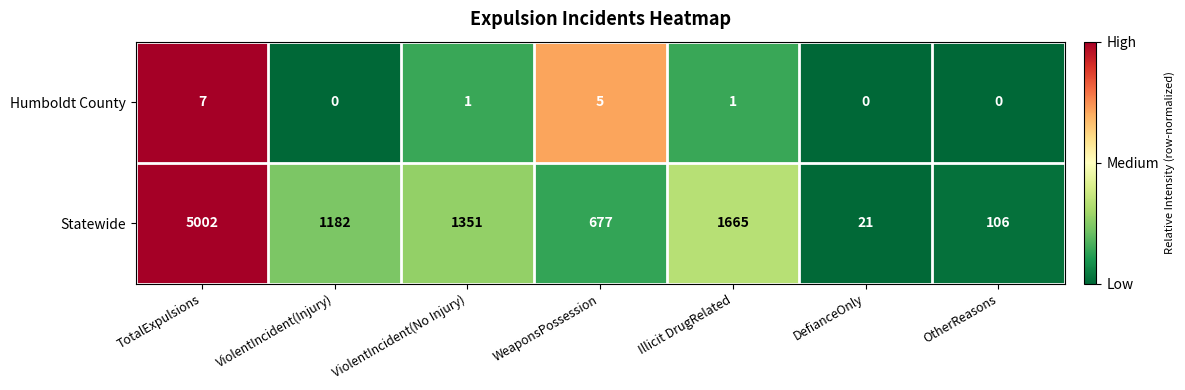

What is the approximate value of Statewide at ViolentIncident(No Injury), to the nearest 50?

1350